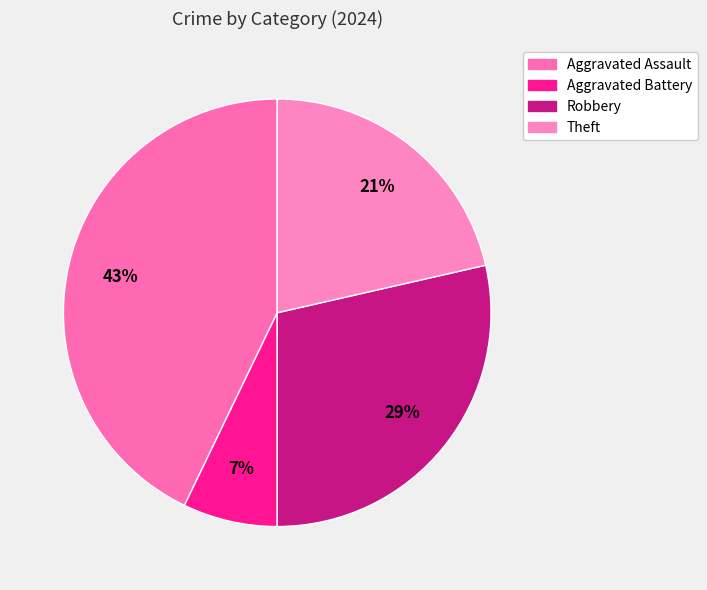

Is it true that Theft is 14% of the pie?

False